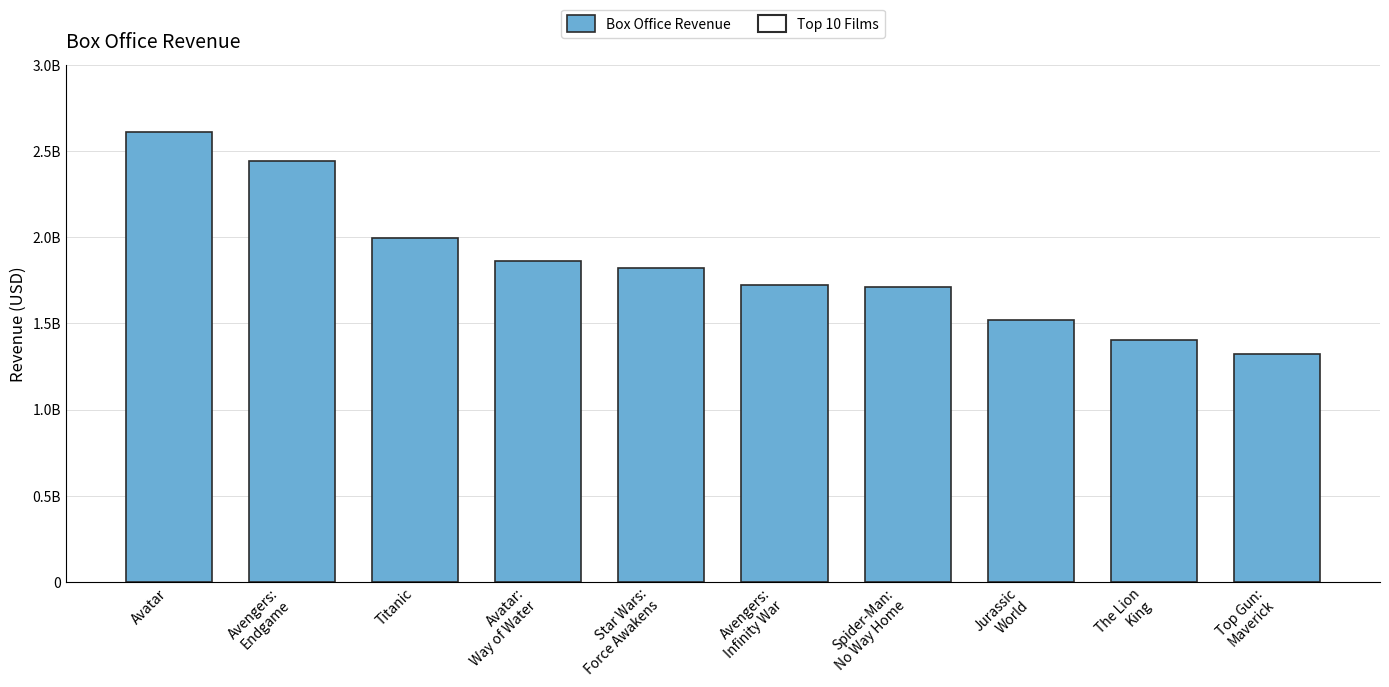

What is the change in value from Avatar to Jurassic
World?

-1089246203